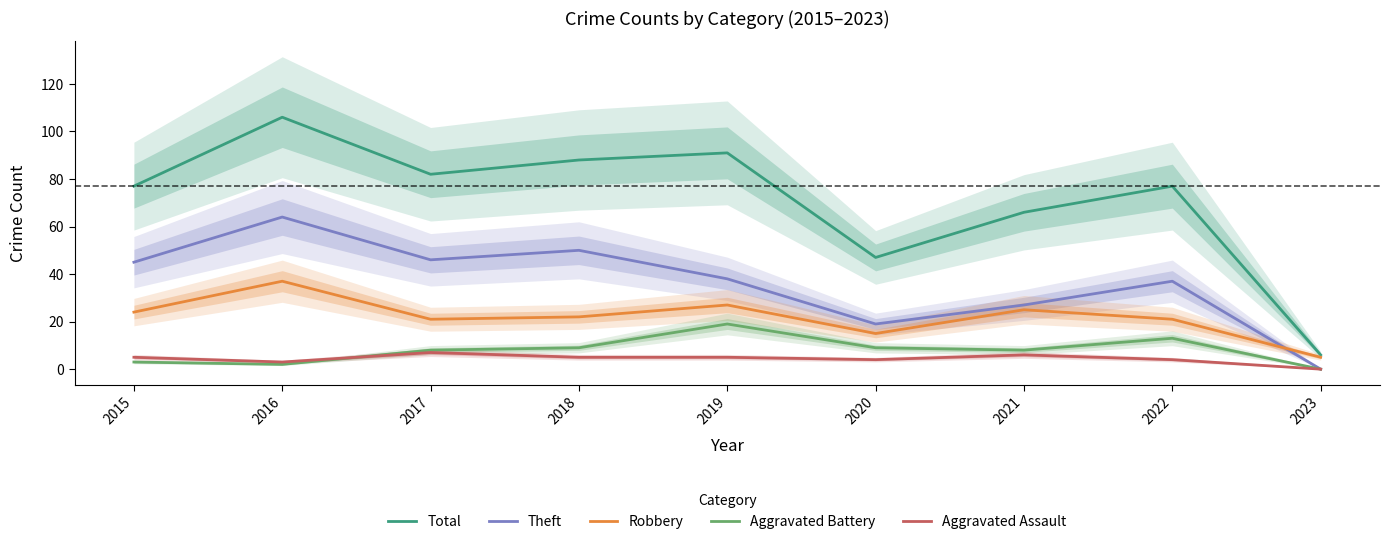

Where is the first local maximum for Aggravated Assault?

2017